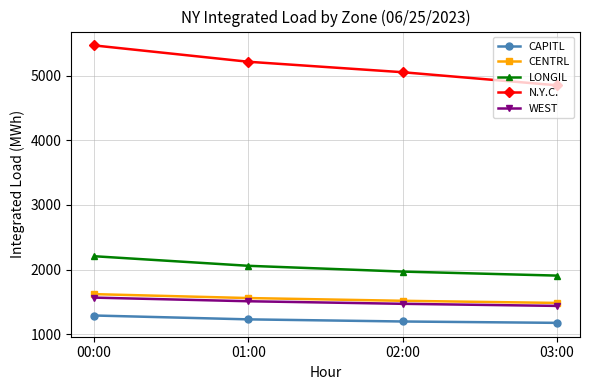

True or false: CENTRL and WEST intersect in this chart.

False